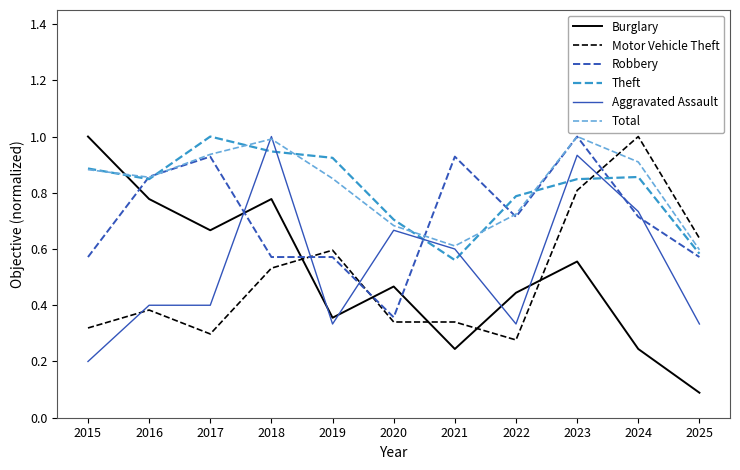

The value of Total at 2023 is 0.7. True or false?

False